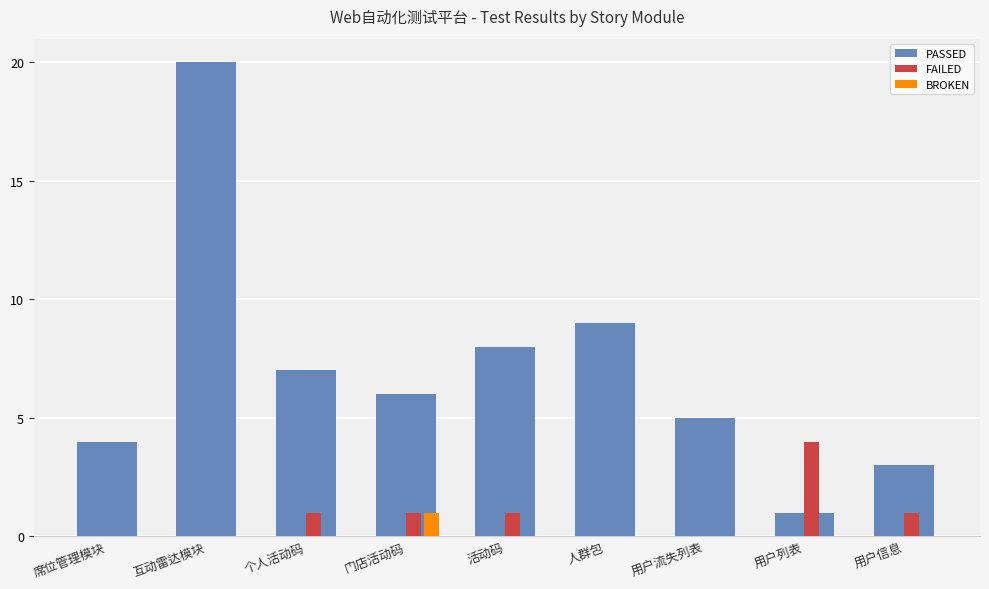

How many series are shown in this chart?

3